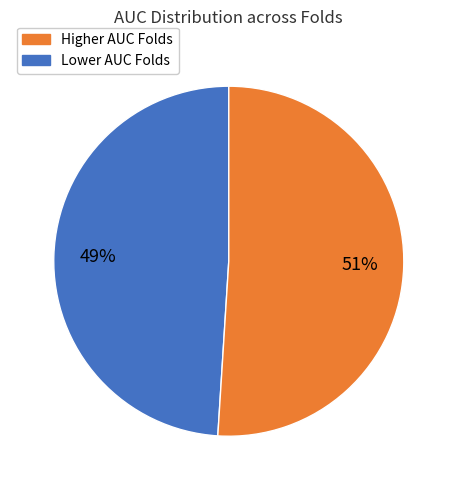

Count the number of slices in the pie.

2